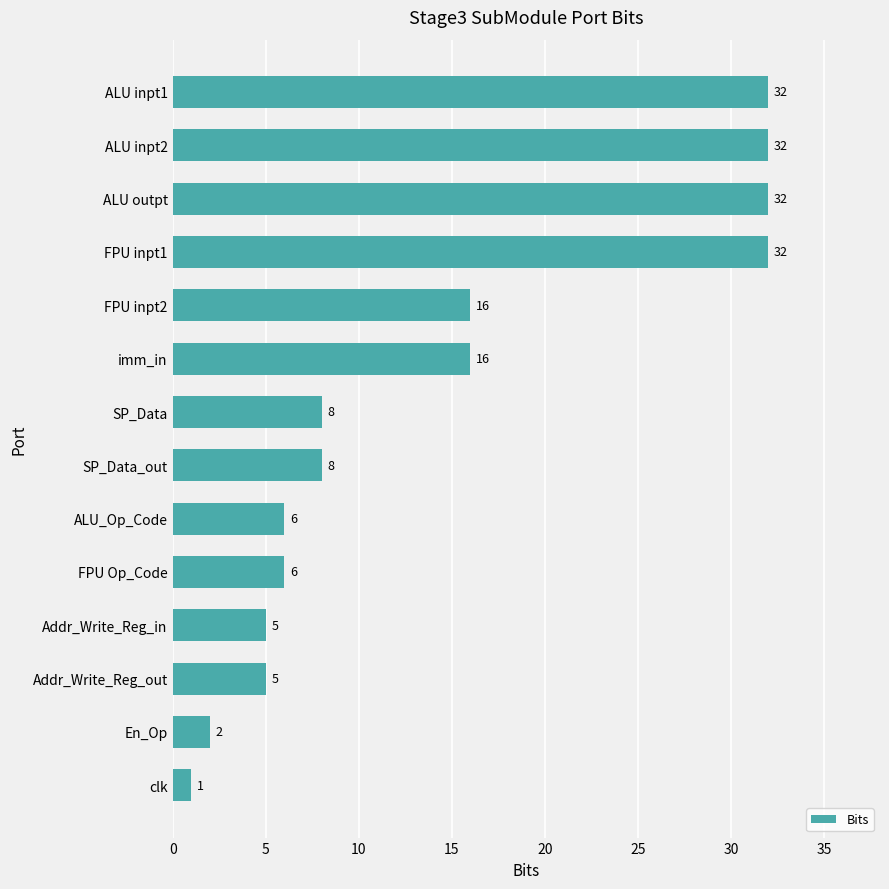

What is the approximate value at FPU inpt2?

16